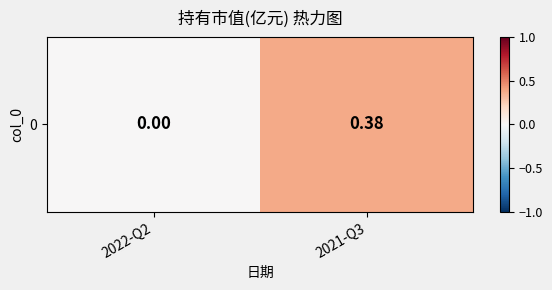

Count the values in the range 0 to 1.

2